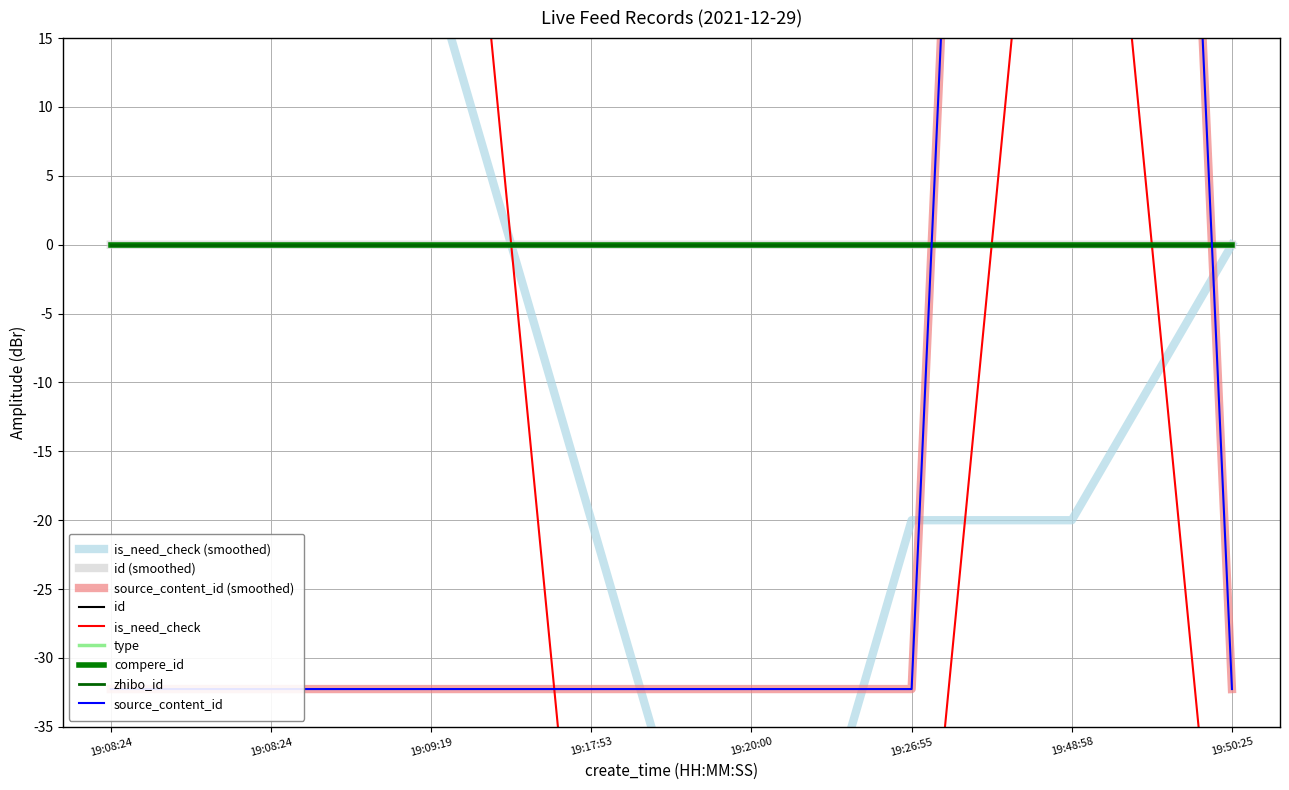

Reading left to right, what are all the values shown in this chart?

id: 19:08:24=-0.0	19:08:24=-0.0	19:09:19=-0.0	19:17:53=-0.0	19:20:00=-0.0	19:26:55=0.0	19:48:58=0.0	19:50:25=0.0
is_need_check: 19:08:24=60.0	19:08:24=60.0	19:09:19=60.0	19:17:53=-60.0	19:20:00=-60.0	19:26:55=-60.0	19:48:58=60.0	19:50:25=-60.0
source_content_id: 19:08:24=-32.3	19:08:24=-32.3	19:09:19=-32.3	19:17:53=-32.3	19:20:00=-32.3	19:26:55=-32.3	19:48:58=225.8	19:50:25=-32.3